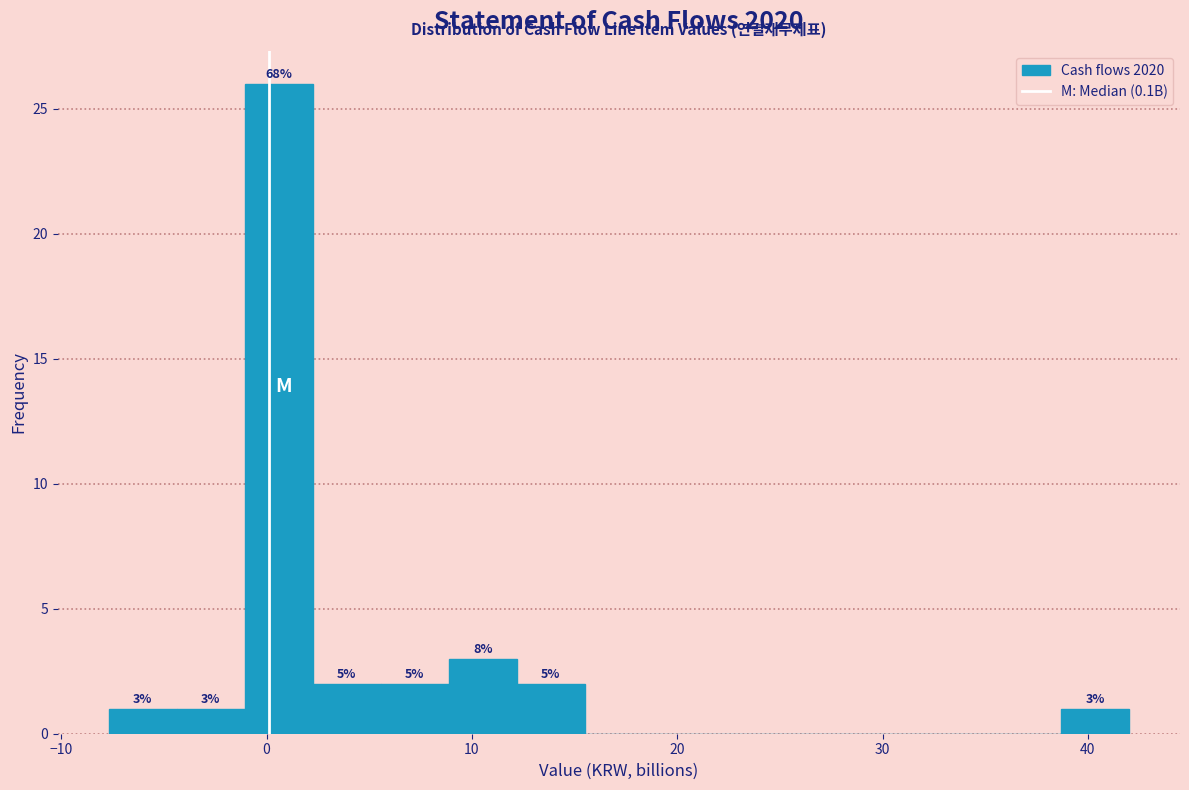

Around what value on the x-axis is the tallest bar? Give the approximate position of its centre, as read against the axis.

1